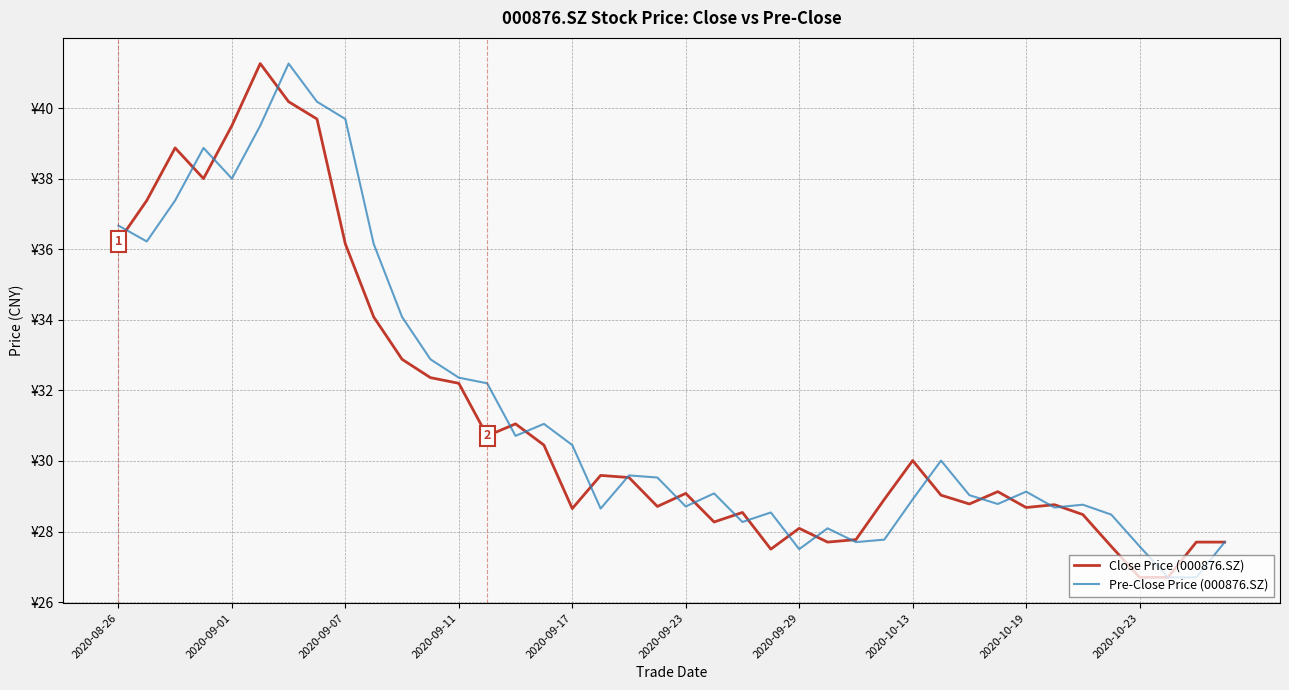

What are all the series names shown in the legend?

Close Price (000876.SZ), Pre-Close Price (000876.SZ)